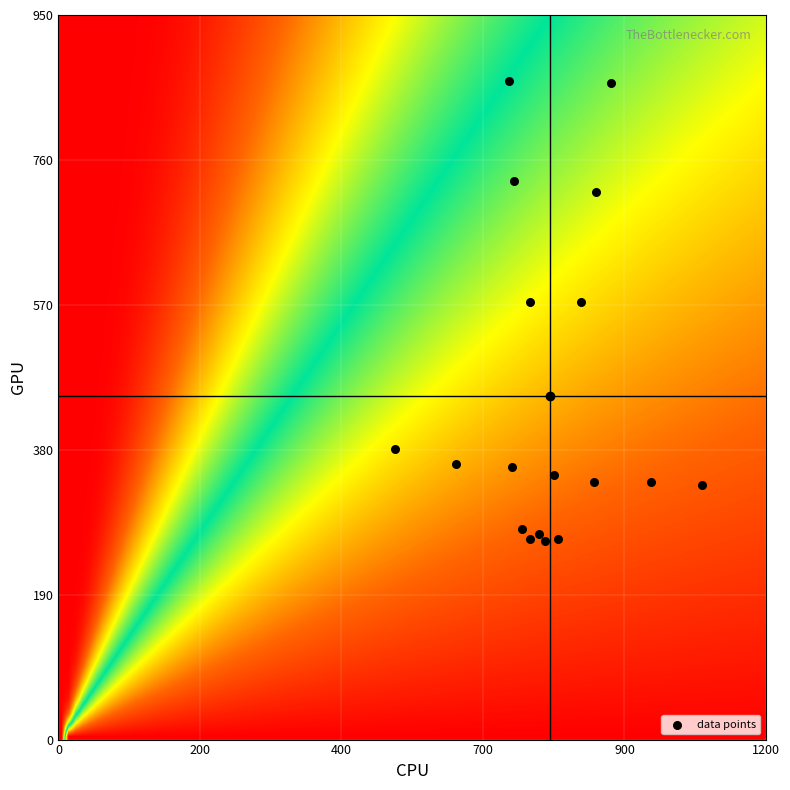

What is the range of X values (max minus min)?

540.0